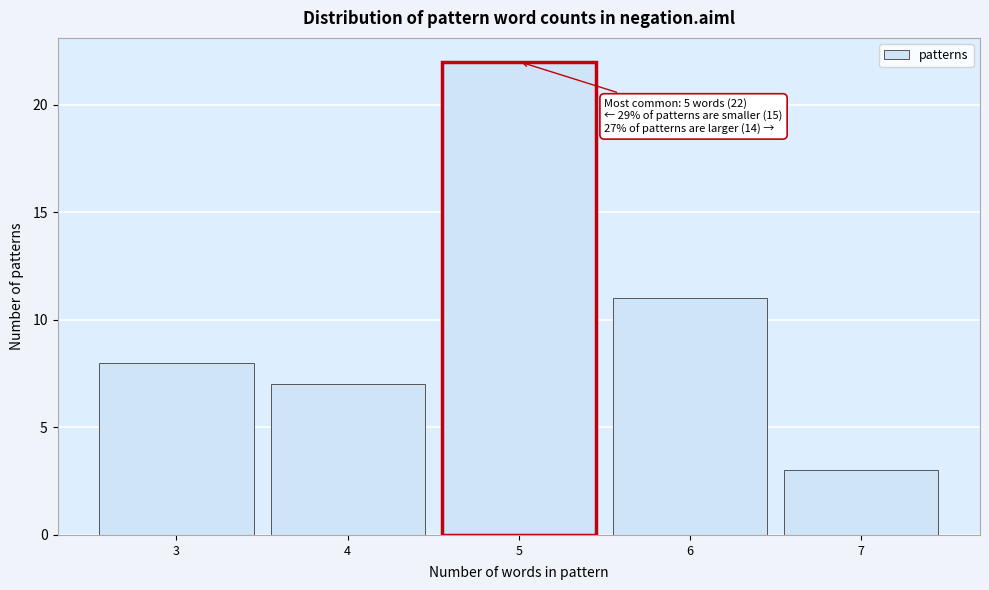

Reading left to right, extract all data points from this chart.

3=8	4=7	5=22	6=11	7=3